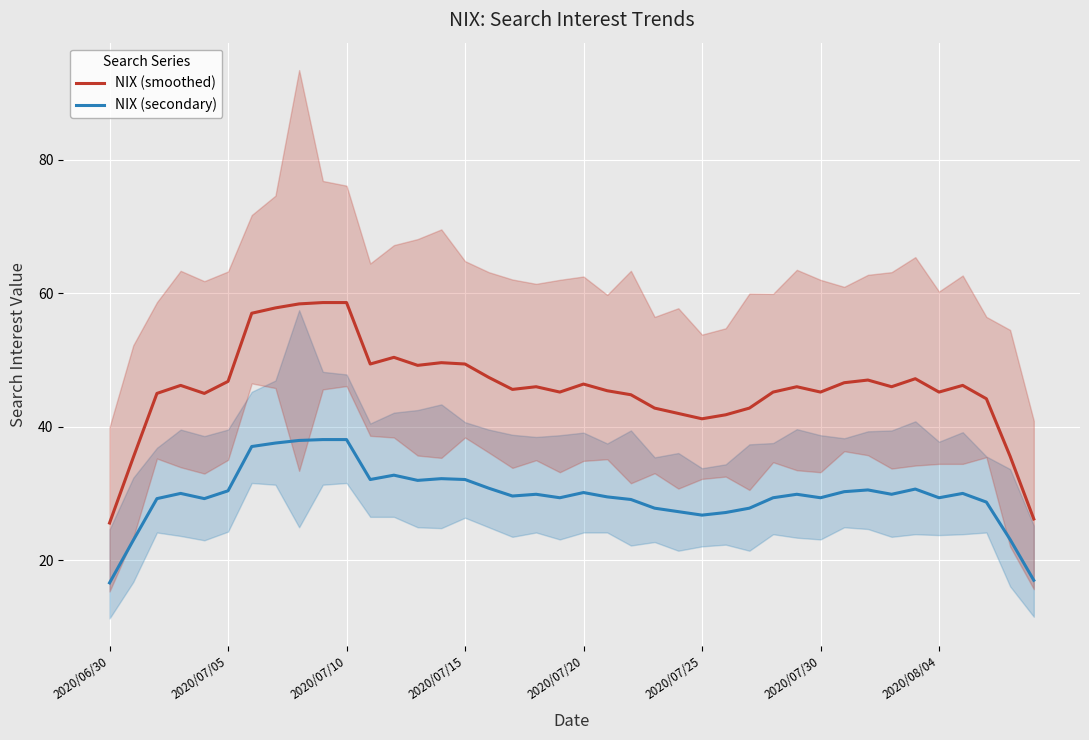

True or false: NIX (secondary) and NIX (smoothed) intersect in this chart.

False